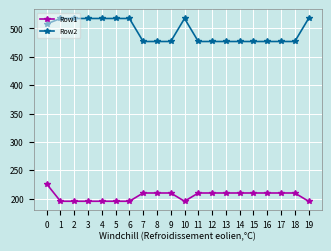

Reading right to left, transcribe all the data shown in this chart.

Row1: 195.3	209.9	209.9	209.9	209.9	209.9	209.9	209.9	209.9	195.3	209.9	209.9	209.9	195.3	195.3	195.3	195.3	195.3	195.3	225.8
Row2: 517.6	477.0	477.0	477.0	477.0	477.0	477.0	477.0	477.0	517.6	477.0	477.0	477.0	517.6	517.6	517.6	517.6	517.6	517.6	507.9